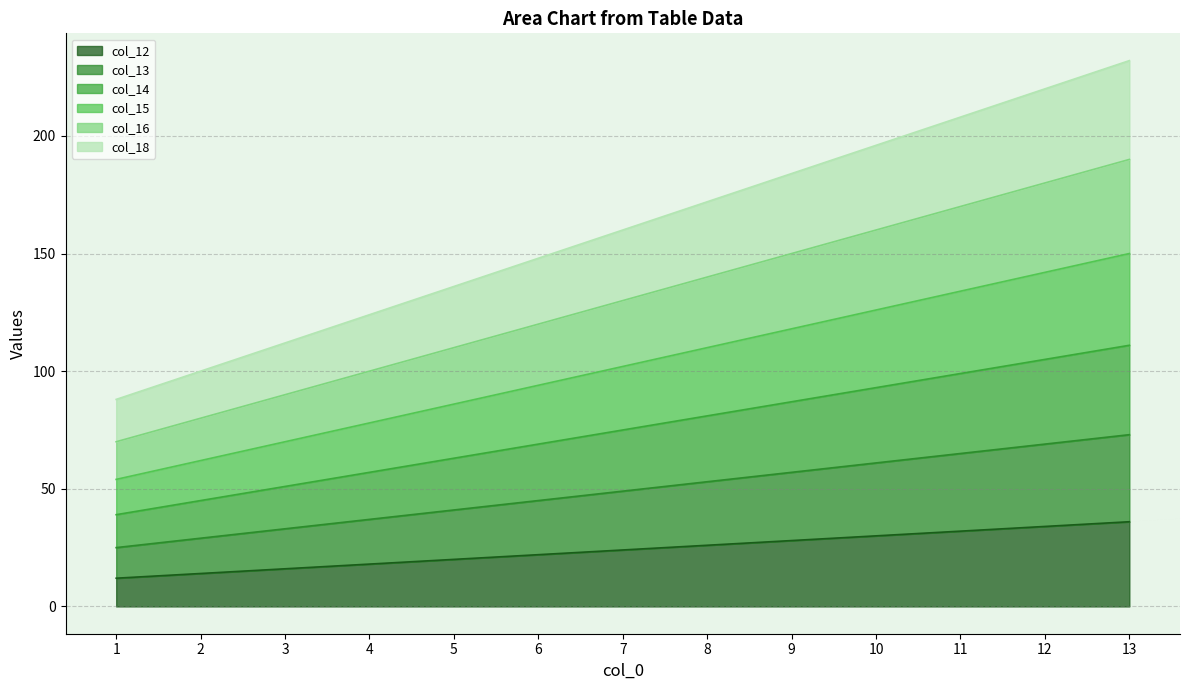

Rank the series by their maximum value, from lowest to highest.

col_12, col_13, col_14, col_15, col_16, col_18